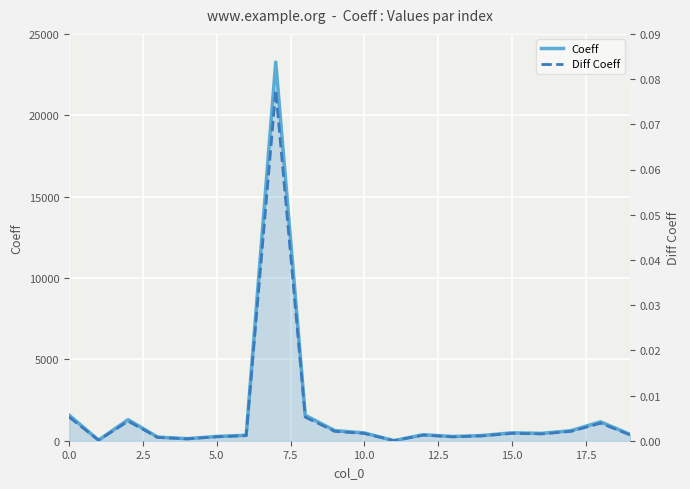

Which series has the largest total across all categories?

Coeff